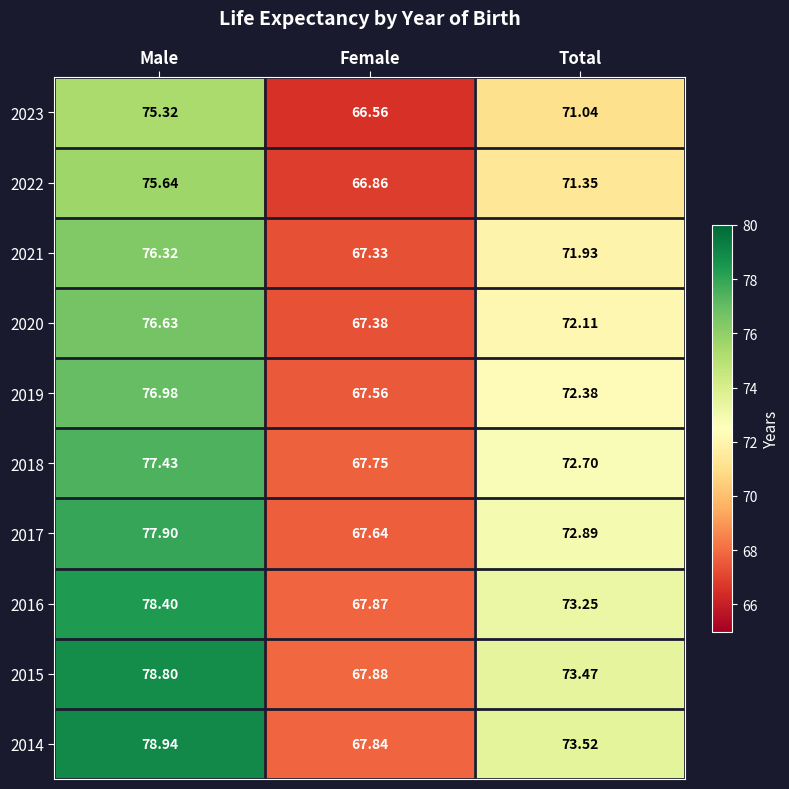

Which label corresponds to the largest value in the chart?

Male